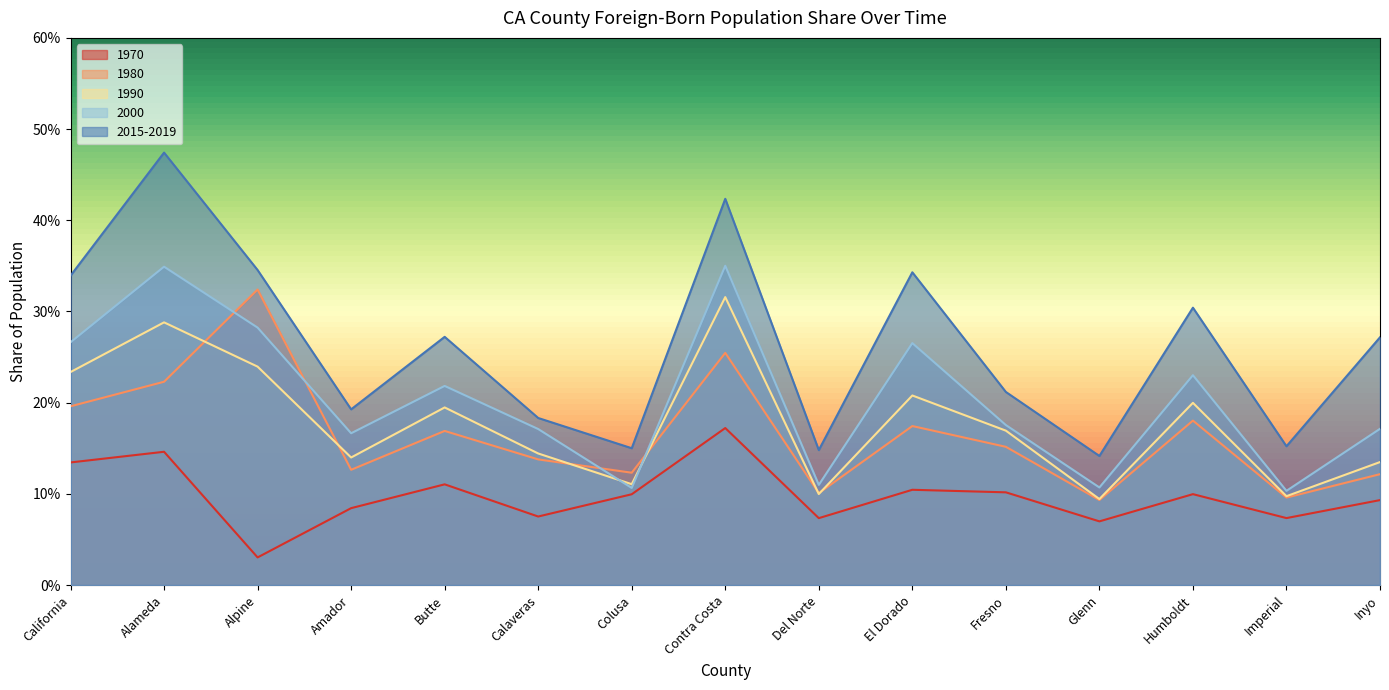

What position from the left is Colusa?

7